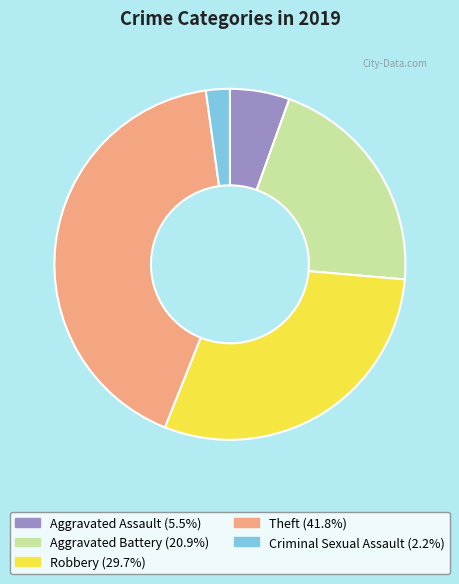

Is there any slice that represents more than half of the pie?

No